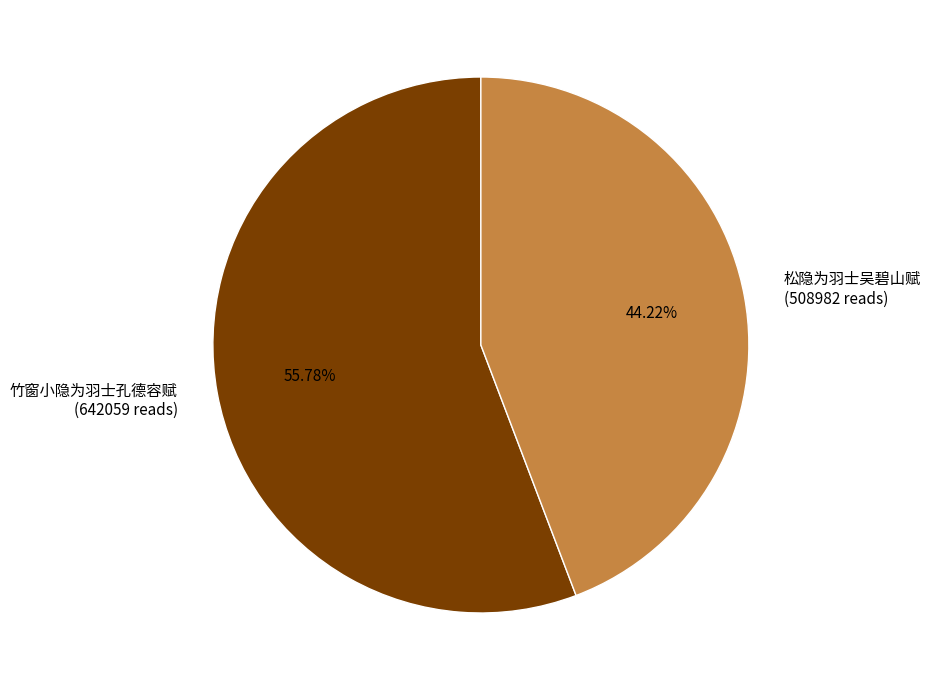

The 竹窗小隐为羽士孔德容赋 slice represents 56% of the pie. True or false?

True